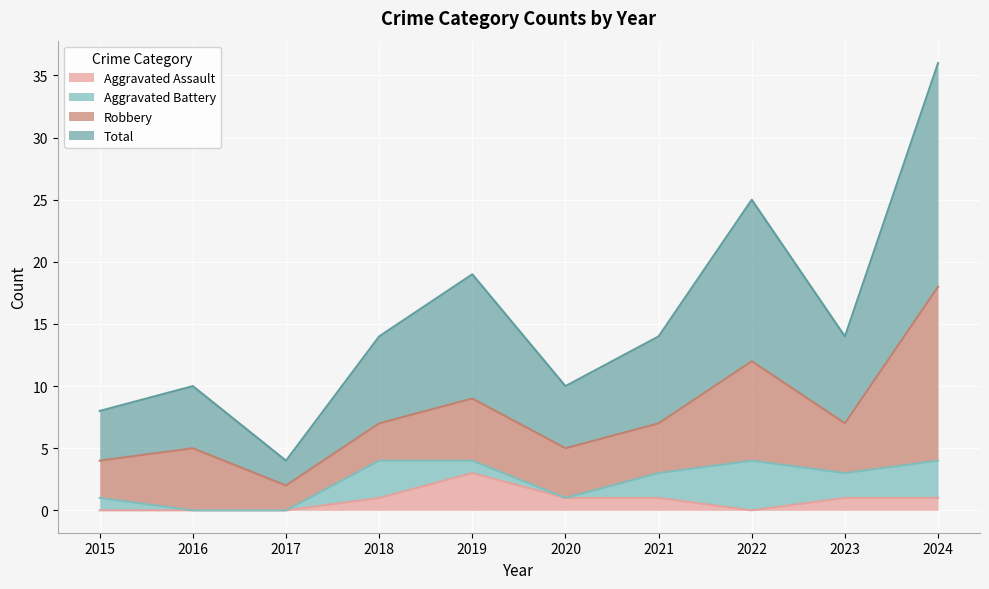

What is the difference between the maximum and minimum values in the Aggravated Assault series?

3